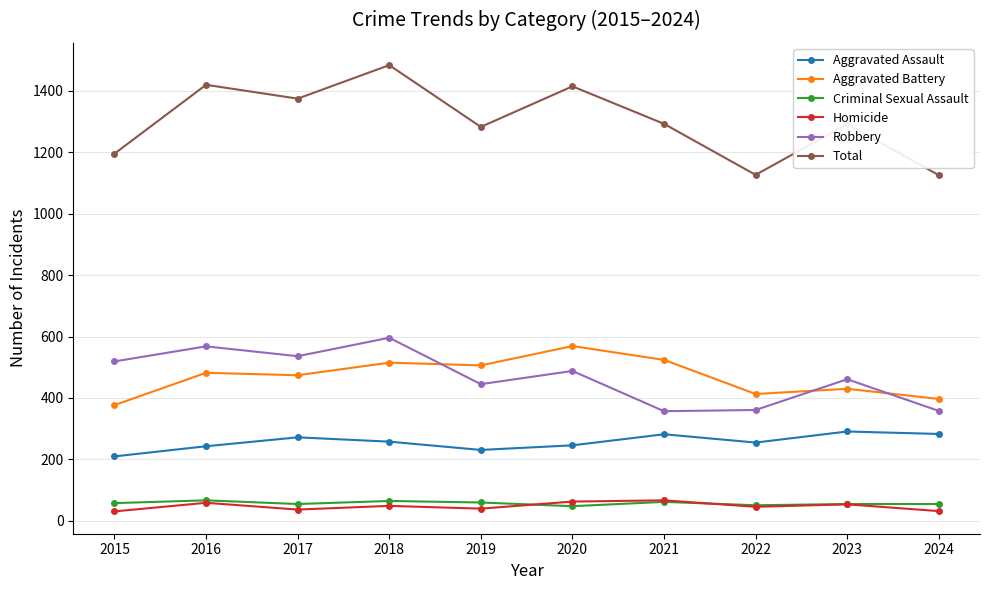

How many distinct data groups are displayed?

6